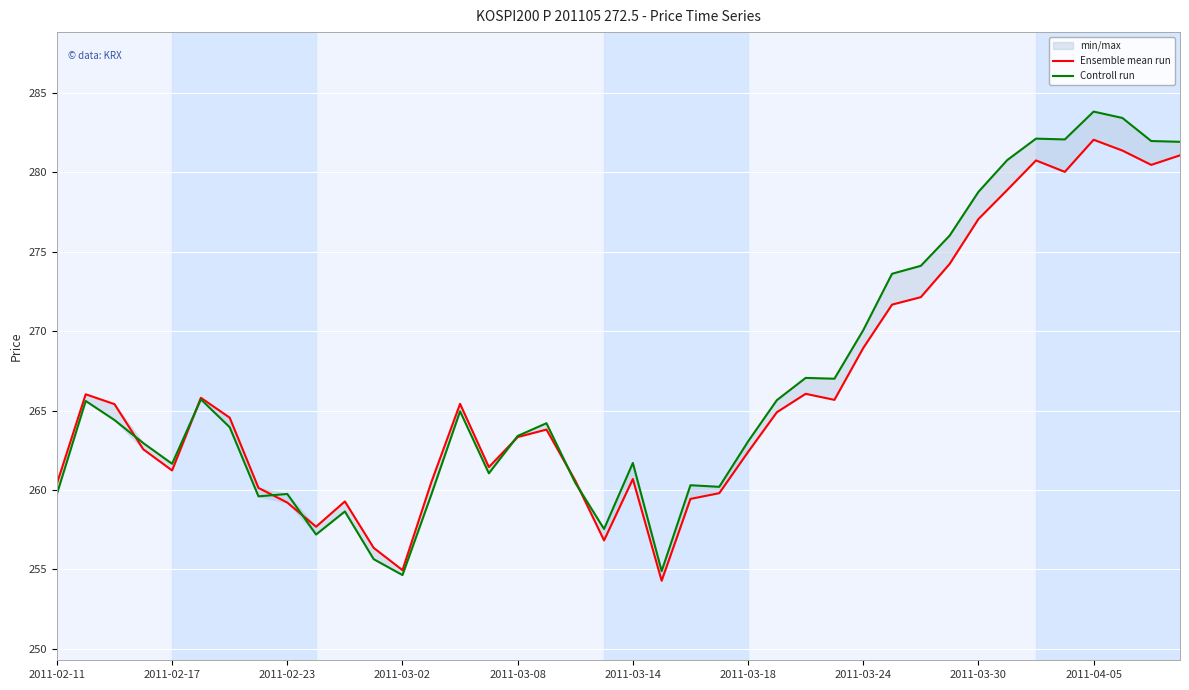

True or false: Controll run and Ensemble mean run intersect in this chart.

True